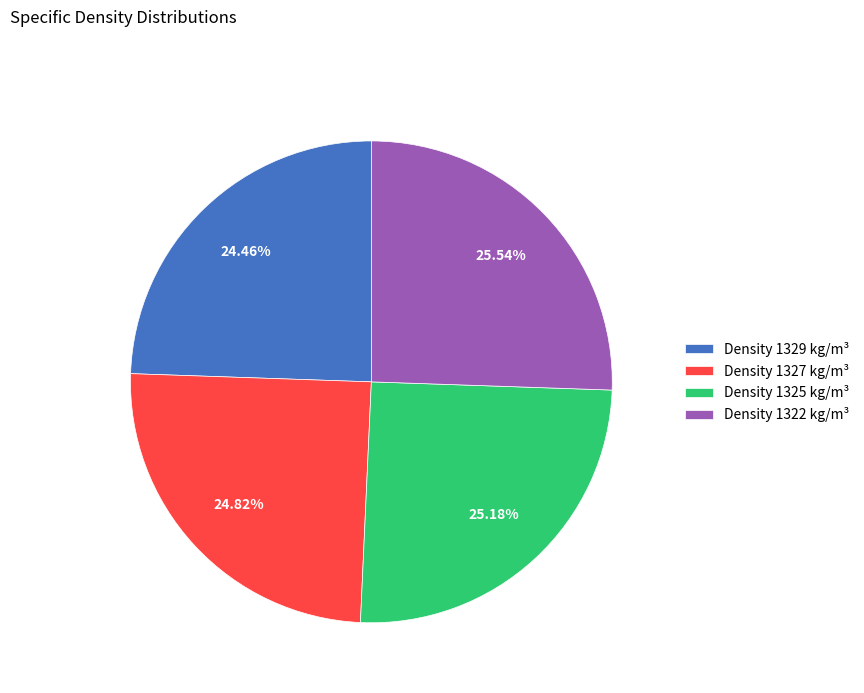

Is there any slice that represents more than half of the pie?

No